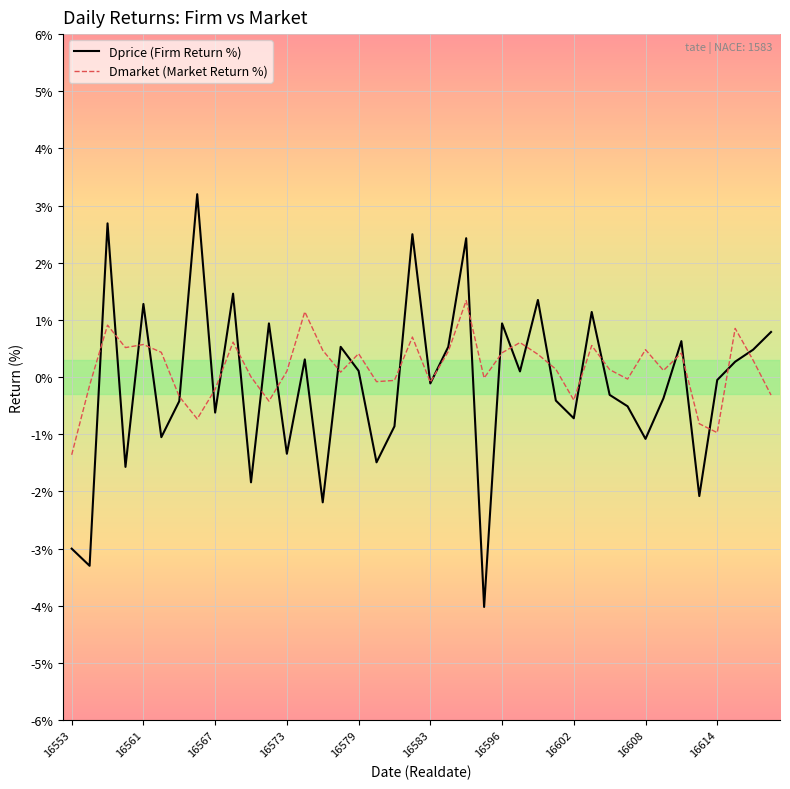

Rank the series by their maximum value, from highest to lowest.

Dprice (Firm Return %), Dmarket (Market Return %)